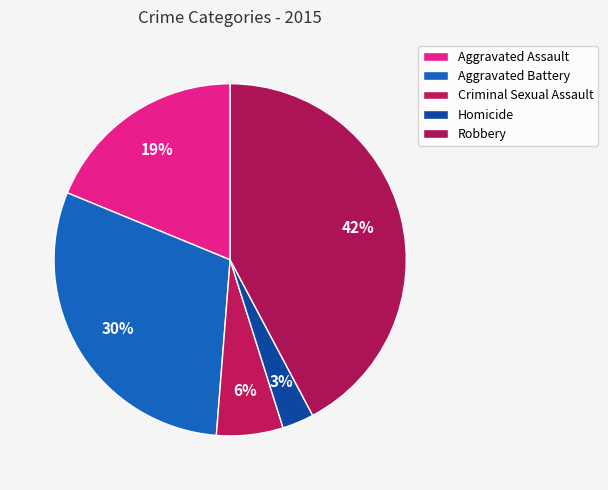

Which slice is the smallest?

Homicide